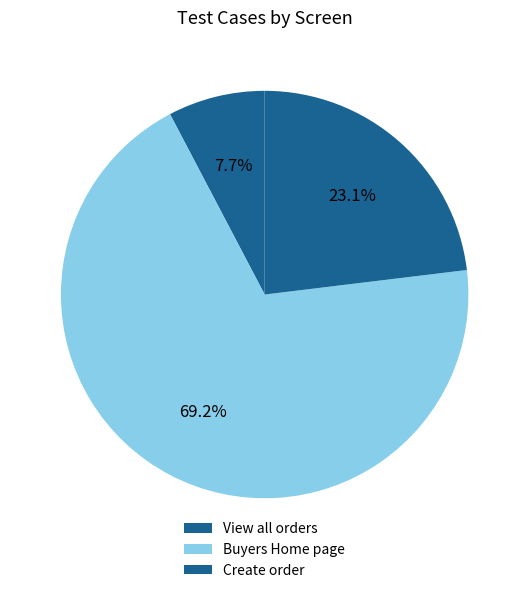

Does View all orders represent more than half of the total?

No